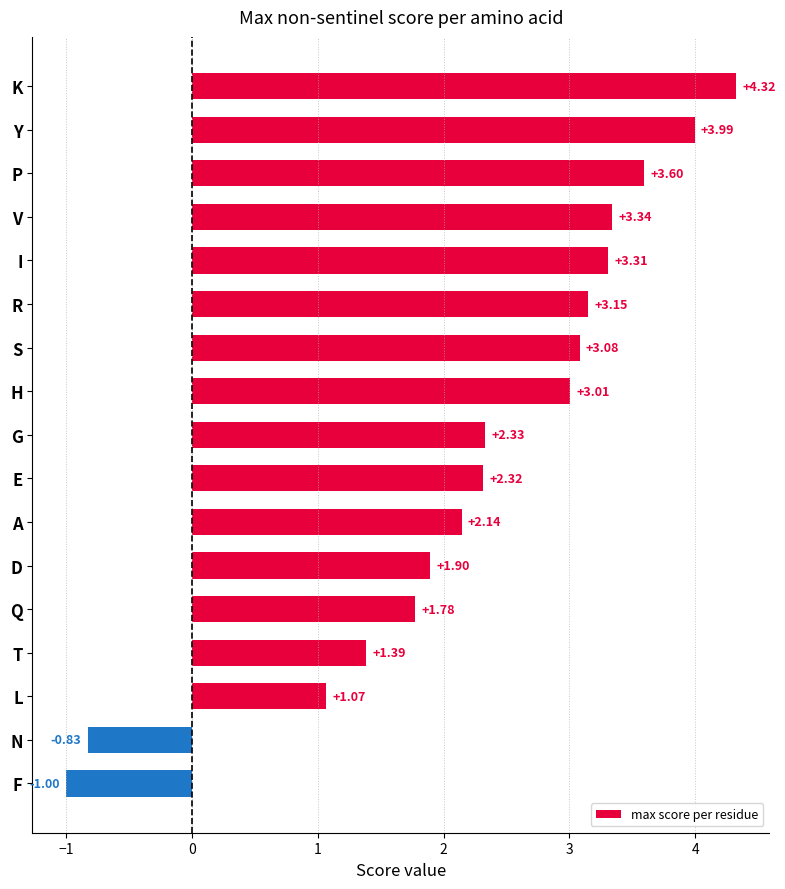

Are the bars horizontal?

Yes